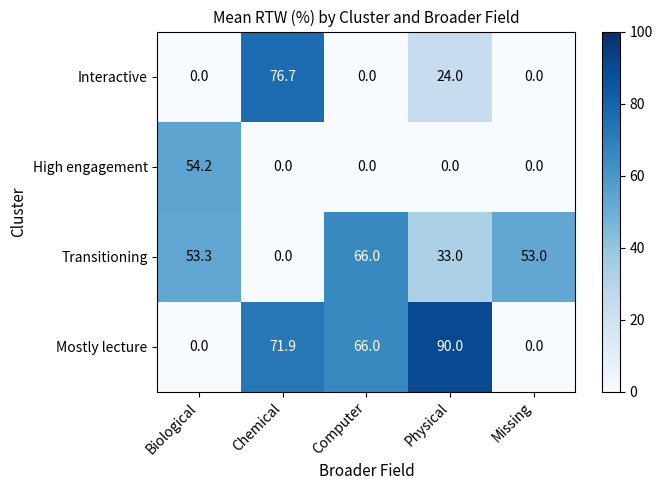

The value of Transitioning at Missing is 53.0. True or false?

True